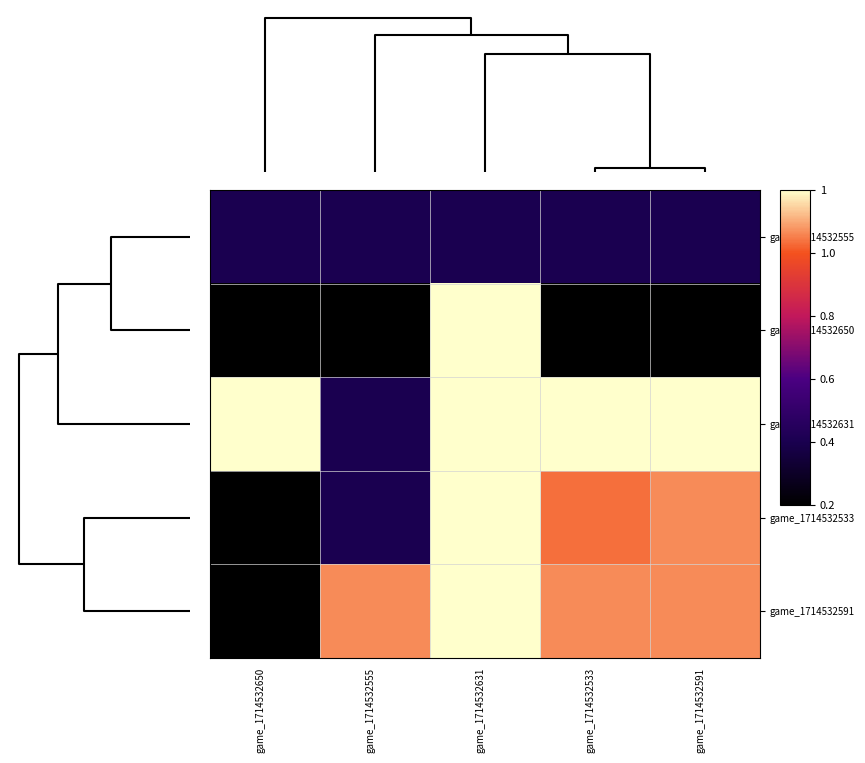

Reading right to left, transcribe all the data shown in this chart.

game_1714532555: game_1714532591=0.2	game_1714532533=0.2	game_1714532631=0.2	game_1714532555=0.2	game_1714532650=0.2
game_1714532650: game_1714532591=0.0	game_1714532533=0.0	game_1714532631=1.0	game_1714532555=0.0	game_1714532650=0.0
game_1714532631: game_1714532591=1.0	game_1714532533=1.0	game_1714532631=1.0	game_1714532555=0.2	game_1714532650=1.0
game_1714532533: game_1714532591=0.9	game_1714532533=0.8	game_1714532631=1.0	game_1714532555=0.2	game_1714532650=0.0
game_1714532591: game_1714532591=0.9	game_1714532533=0.9	game_1714532631=1.0	game_1714532555=0.9	game_1714532650=0.0